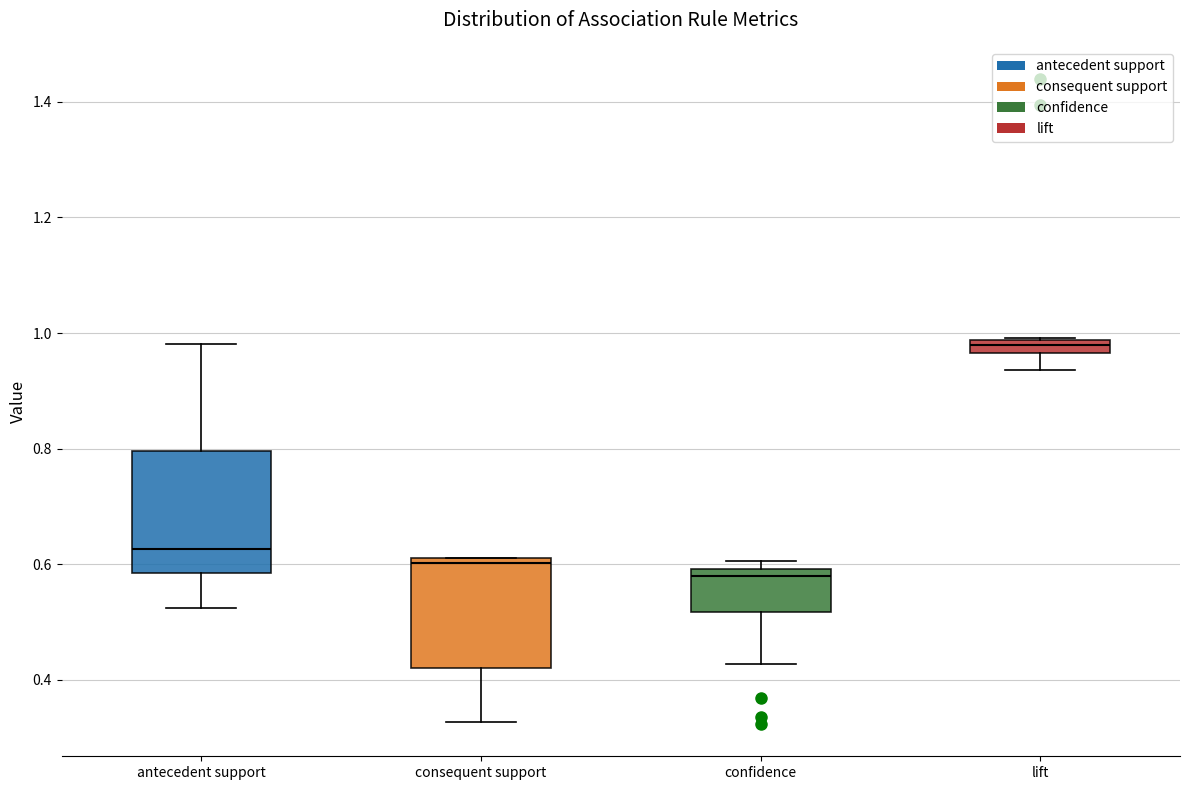

Where is the lower edge of the box for lift on the y-axis? The values are not printed on the chart, so give them approximately, as read against the axis.

0.96